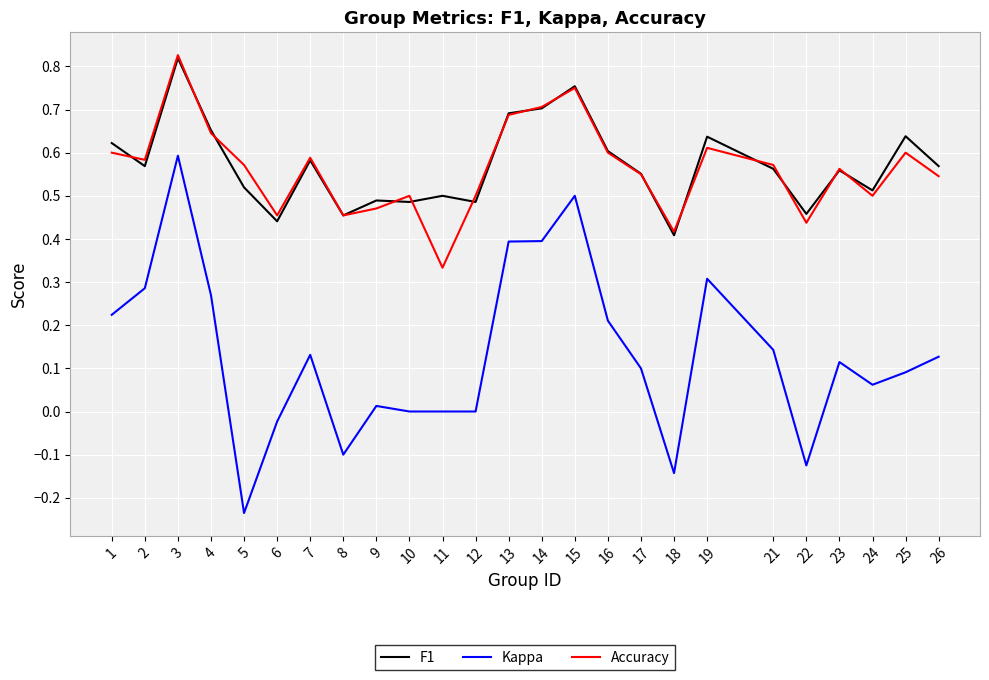

Which series has the largest range (max minus min)?

Kappa